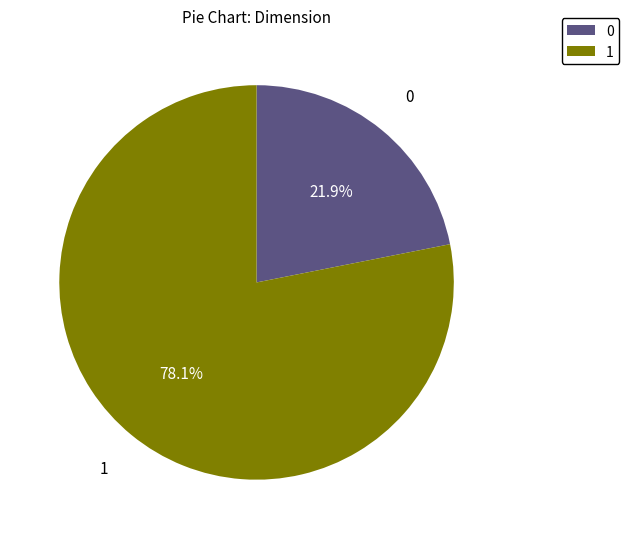

What is the ratio of the value at 1 to the value at 0?

3.6